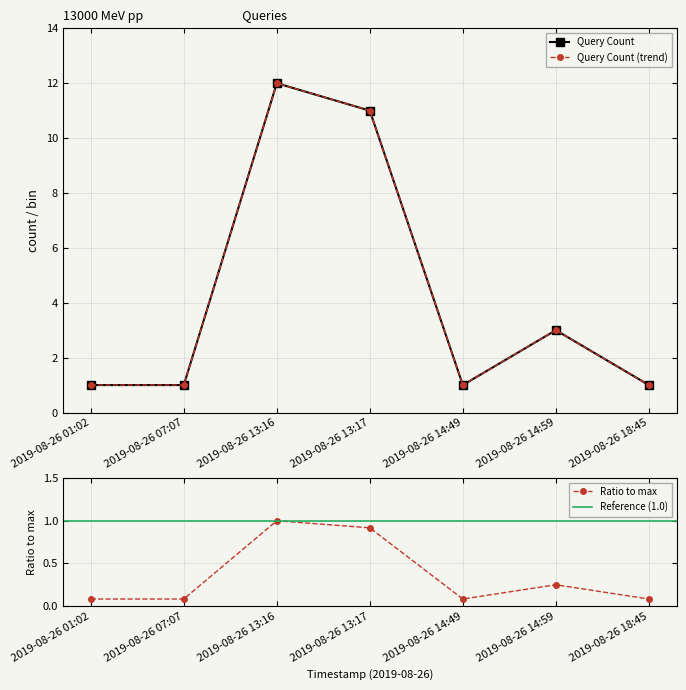

What is the minimum value shown in the chart?

1